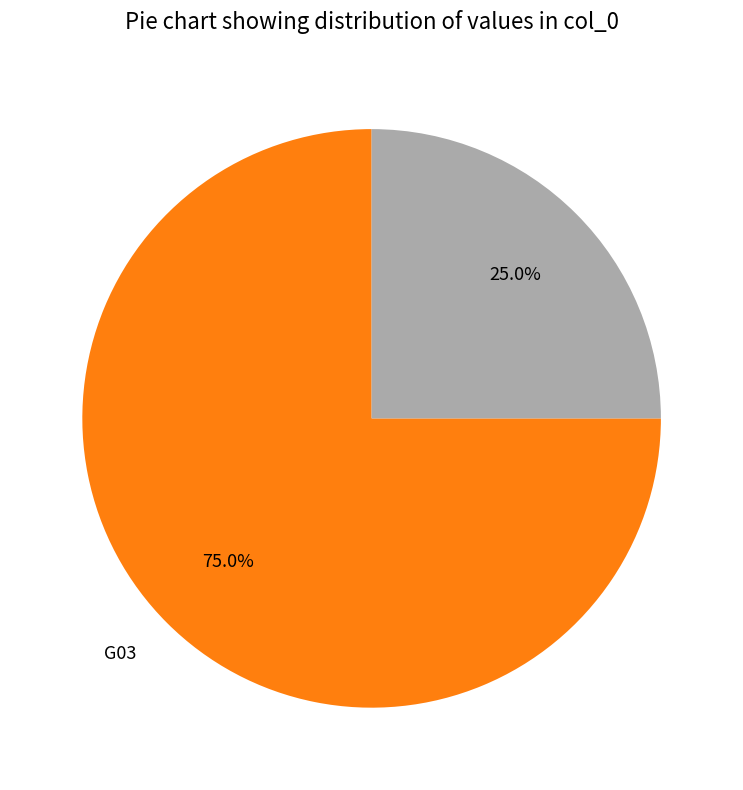

How many segments does this pie chart have?

2